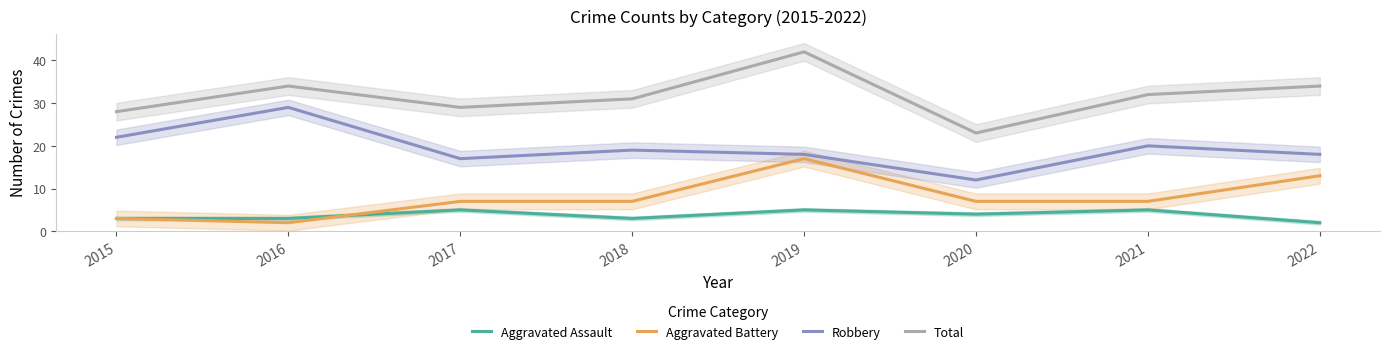

What is the sum of the Robbery values at 2018 and 2022?

37